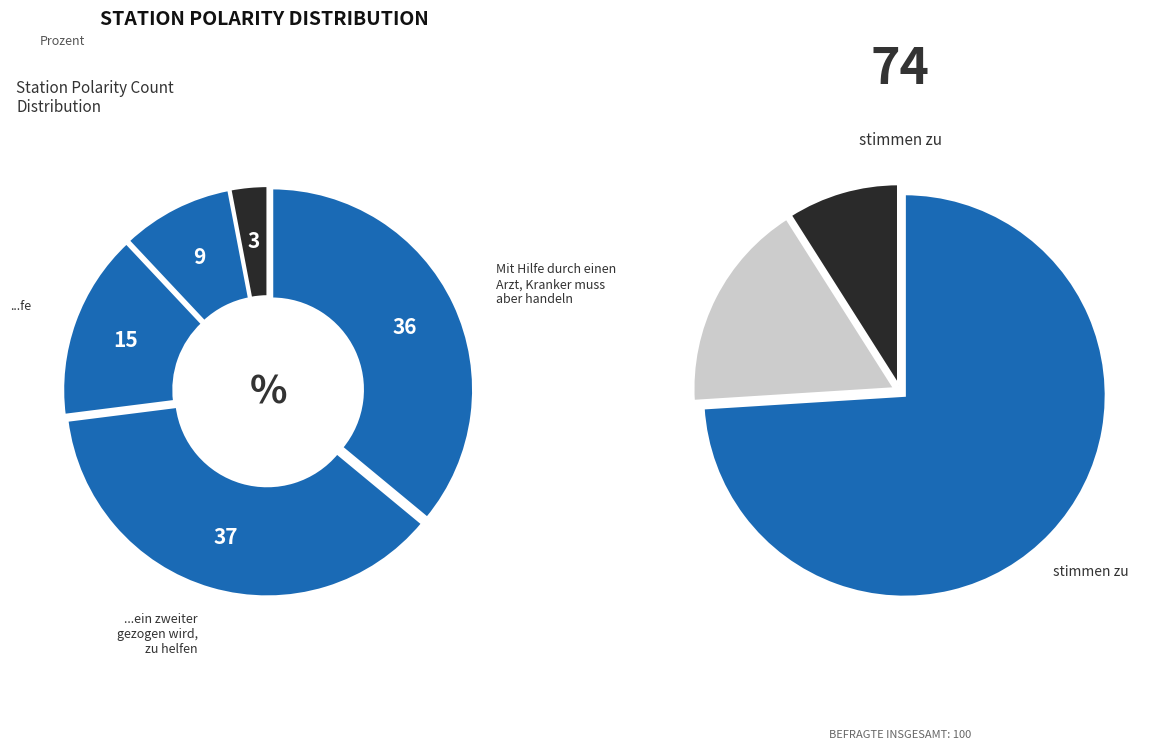

Is there a majority slice in this chart?

No